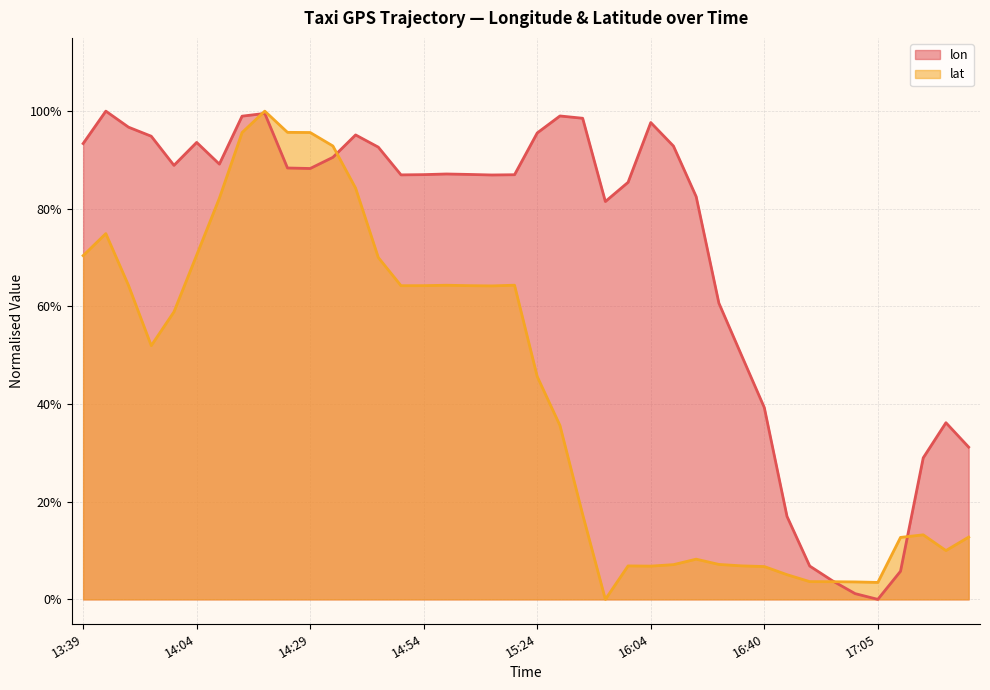

What is the difference between the maximum and second lowest values in the lon series?

1.0